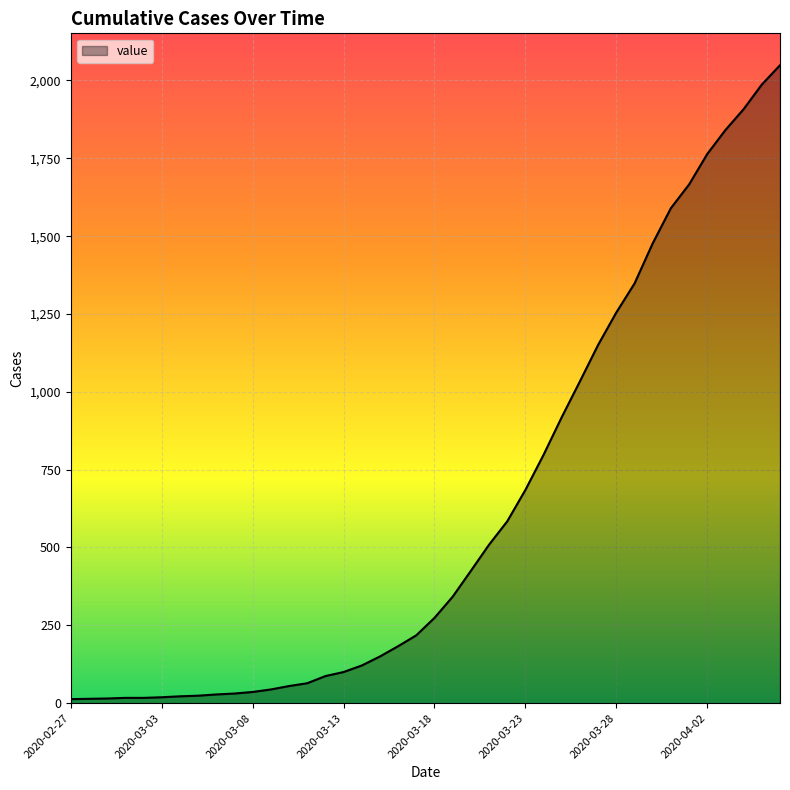

What is the difference between the maximum and minimum values?

2036